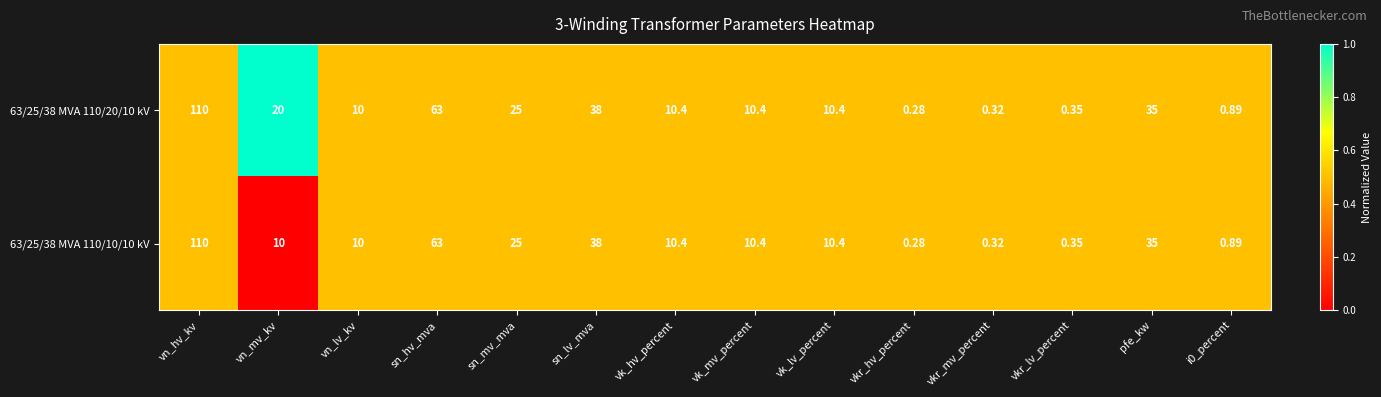

At which category is the sum across all series the highest?

vn_hv_kv